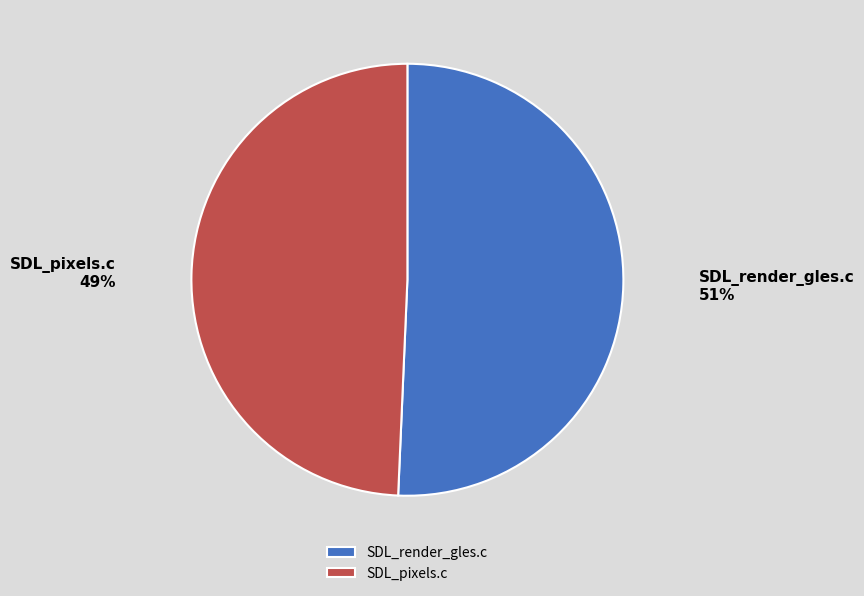

What is the ratio of the value at SDL_pixels.c to the value at SDL_render_gles.c?

1.0